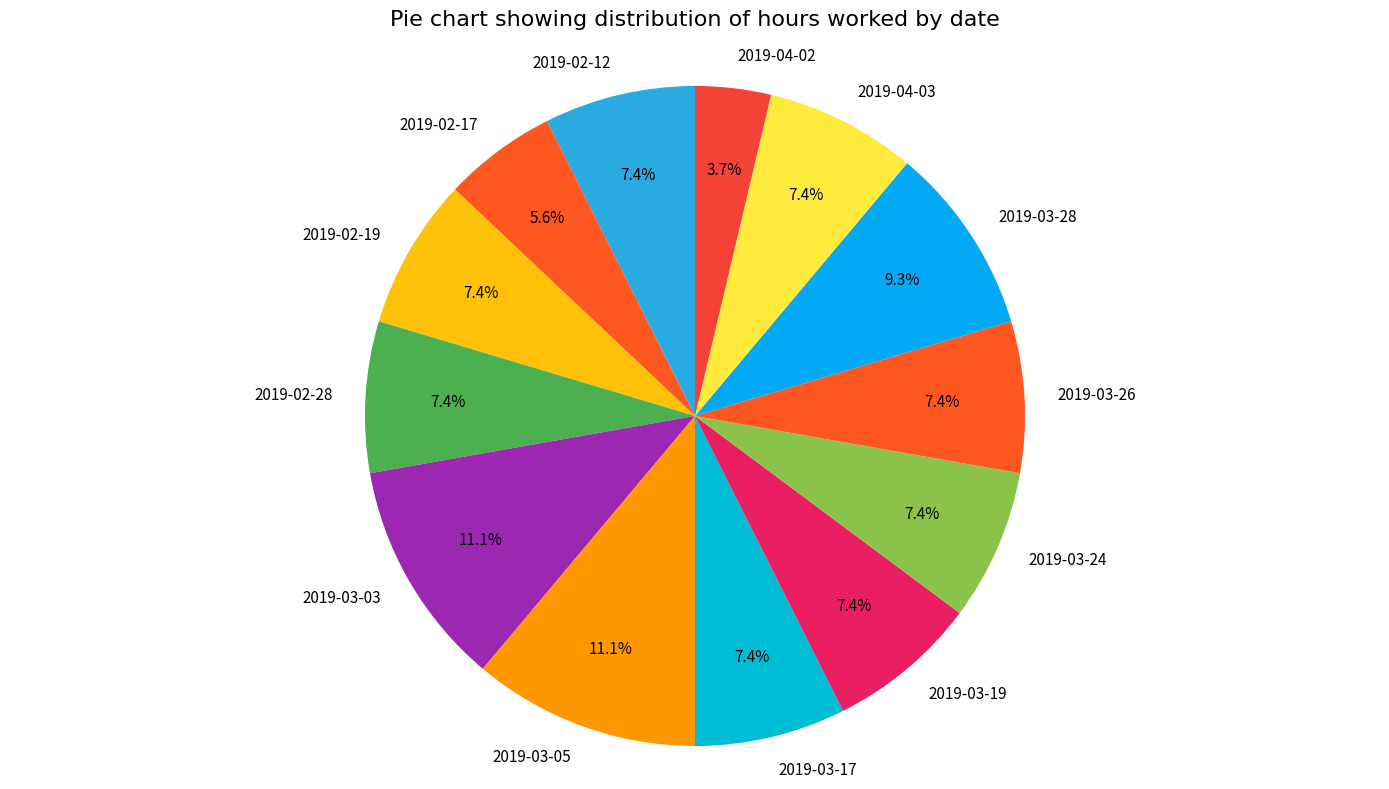

Count the number of slices in the pie.

13